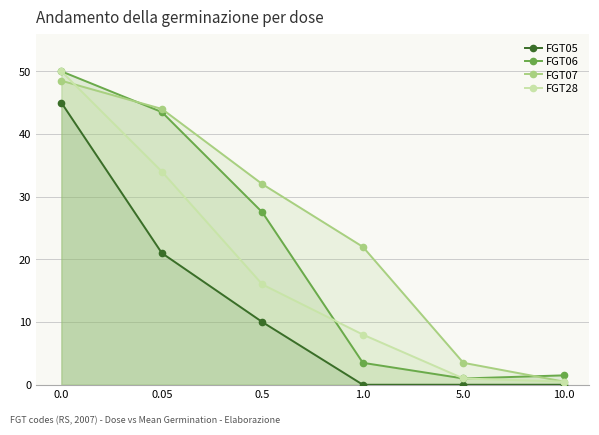

The FGT28 series shows 34.0 at 0.05. True or false?

True